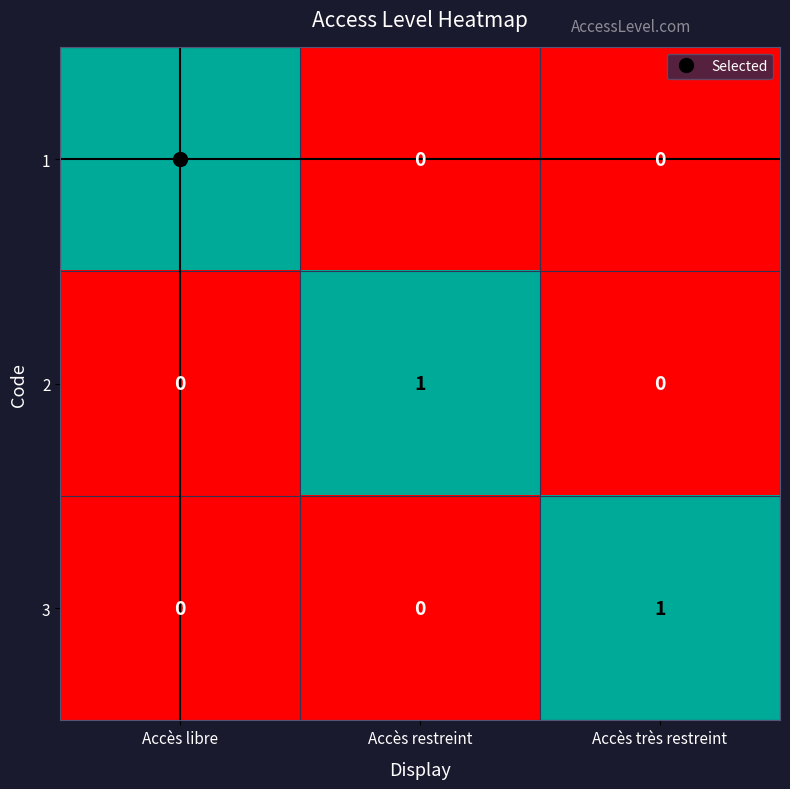

How many 2 values are between 0 and 1?

3